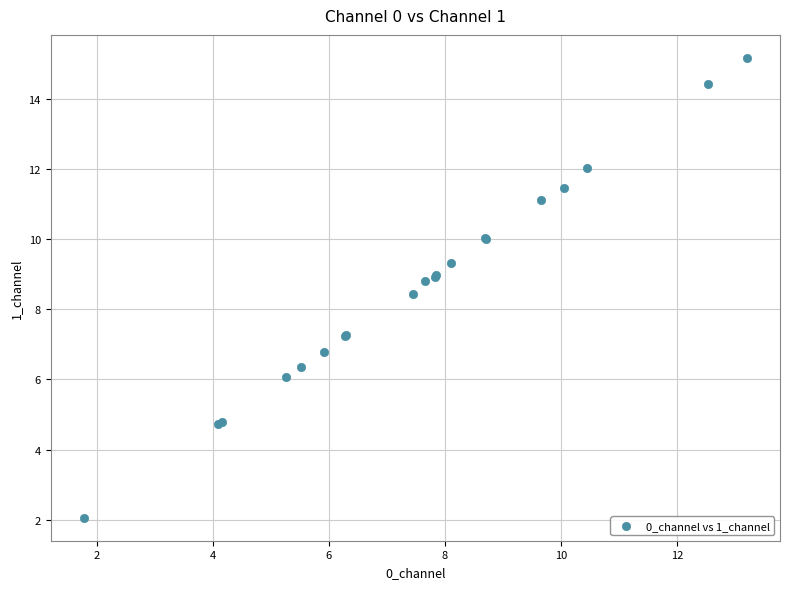

What Y value in the scatter plot is closest to 8?

8.4